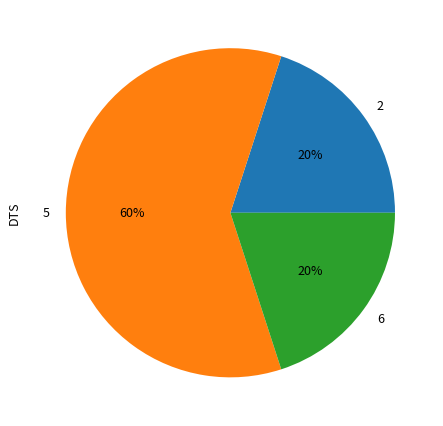

To the nearest percent, what percentage of the pie is 6?

20%